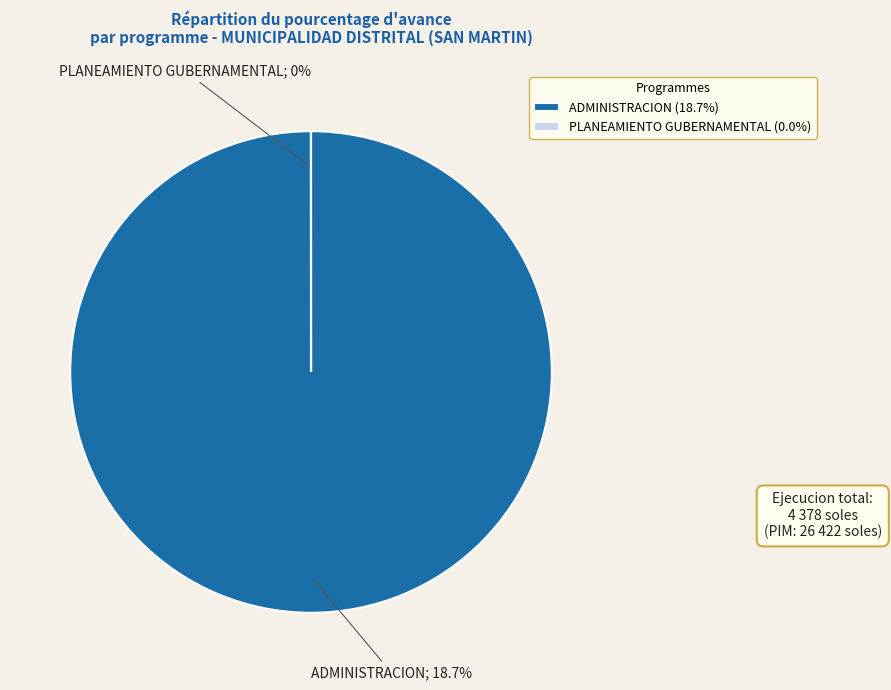

What is the change in value from 003: ADMINISTRACION to 006: PLANEAMIENTO GUBERNAMENTAL?

-18.7